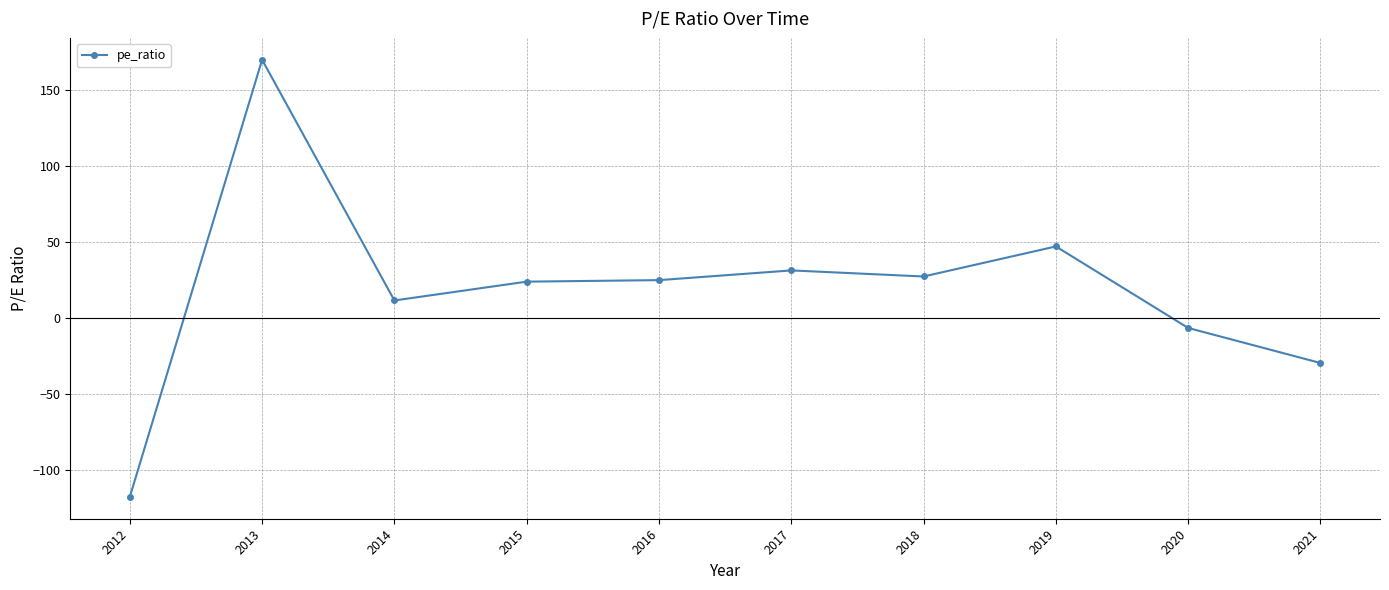

Is it true that the value at 2017 is 31.2?

True